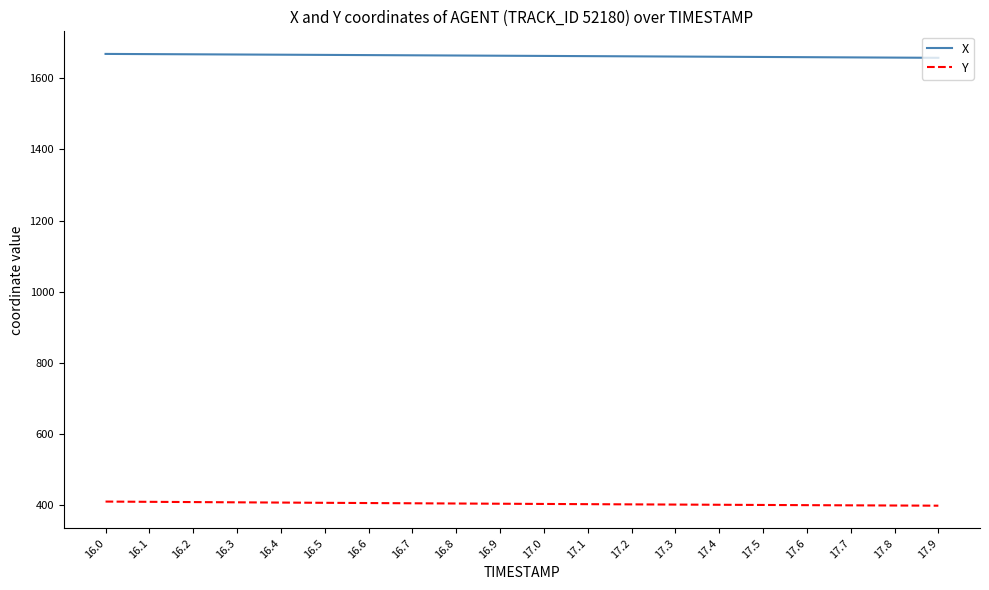

What is the difference between the highest and lowest values at 17.9?

1259.9